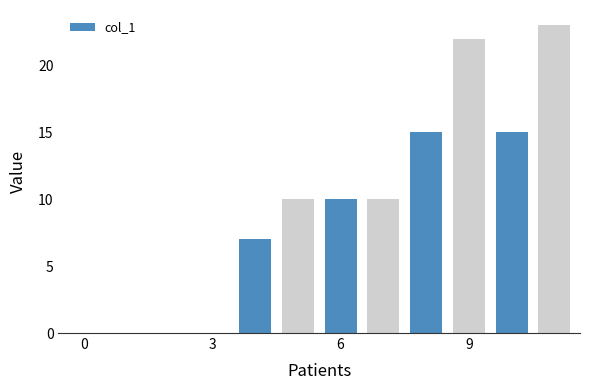

What is the greatest value displayed?

23